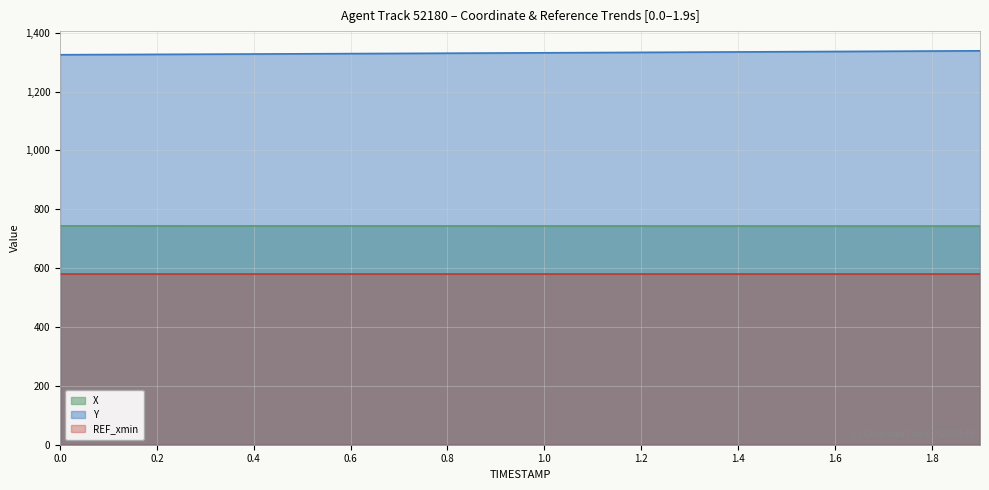

The value of Y at 1.4 is 1334.5. True or false?

True